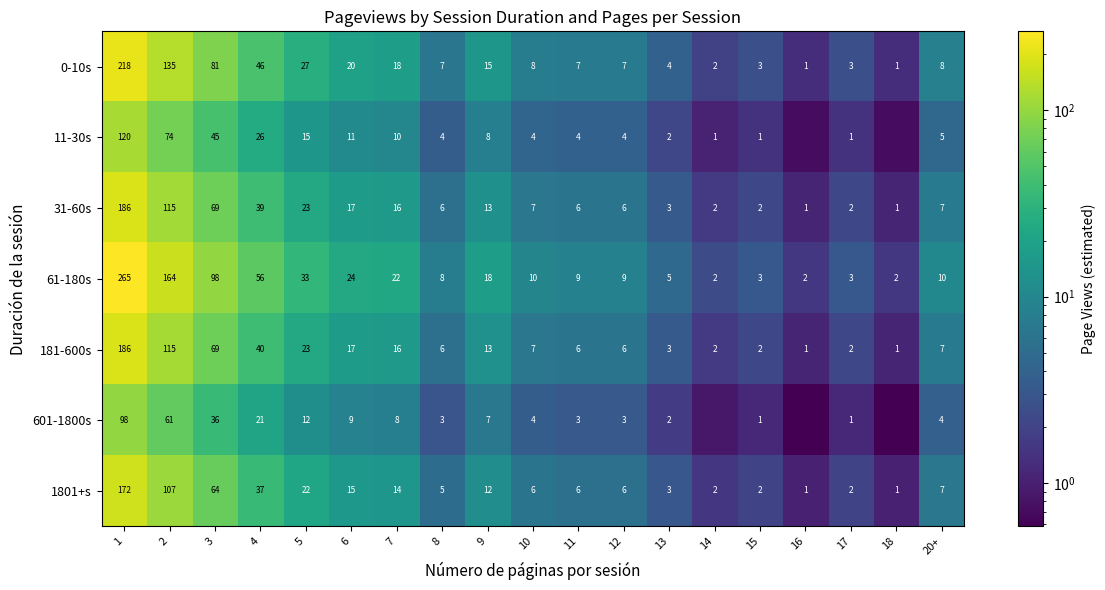

The value of 1801+s at 3 is 98.8. True or false?

False